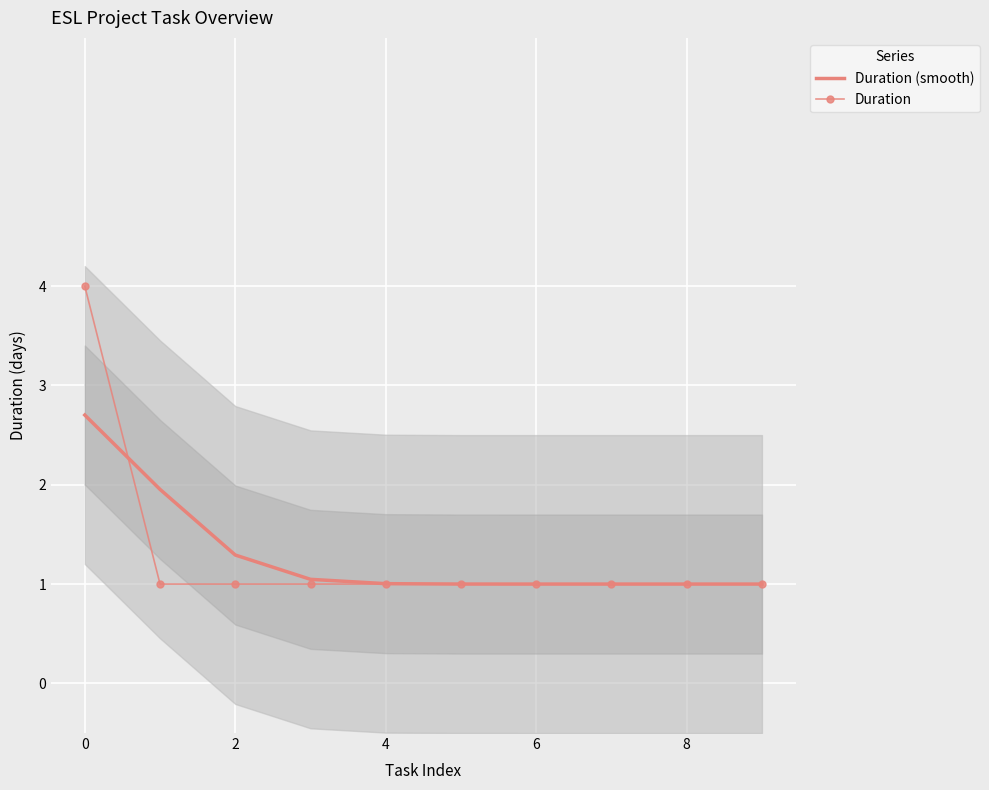

Which series ends up on top after the final intersection of Duration and Duration (smooth)?

Duration (smooth)